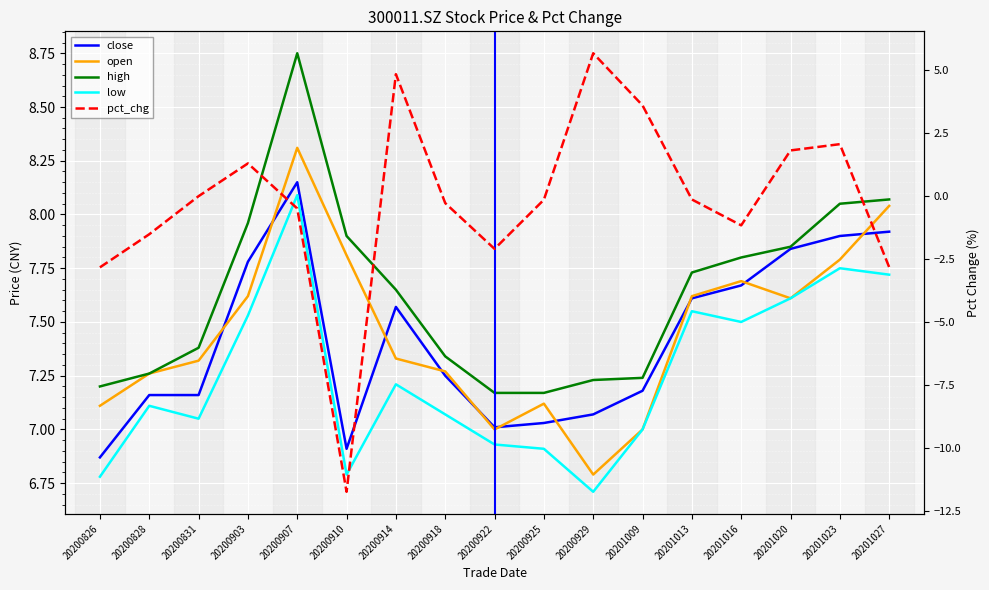

Is the value of open at 20200903 greater than the value of pct_chg at 20201027?

Yes